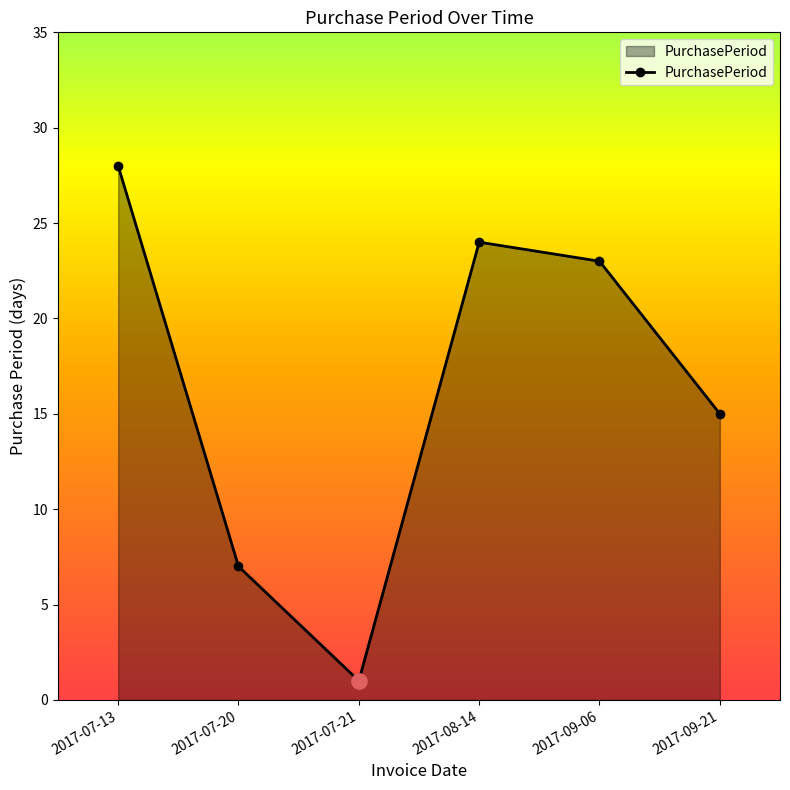

Approximately how many times larger is the value at 2017-08-14 compared to 2017-07-13?

0.9